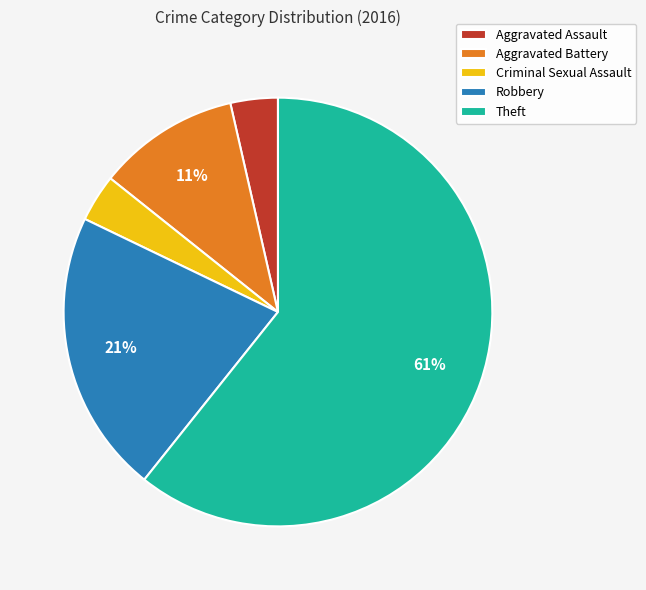

Does Aggravated Assault account for over 50% of the chart?

No